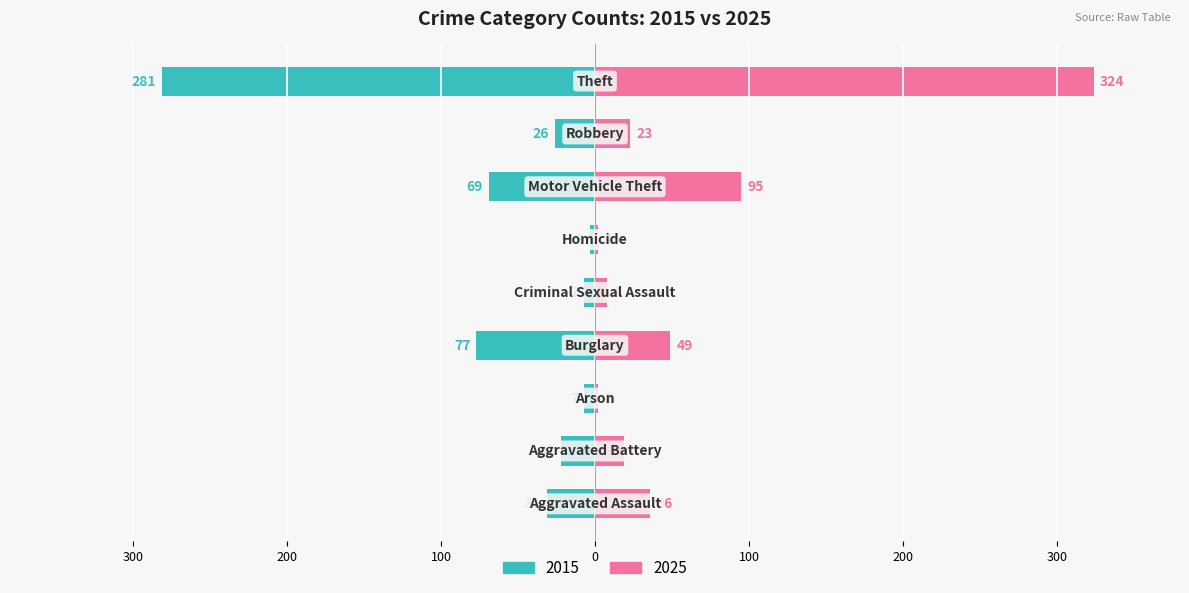

Is the value of 2015 at Motor Vehicle Theft greater than the value of 2025 at Motor Vehicle Theft?

No